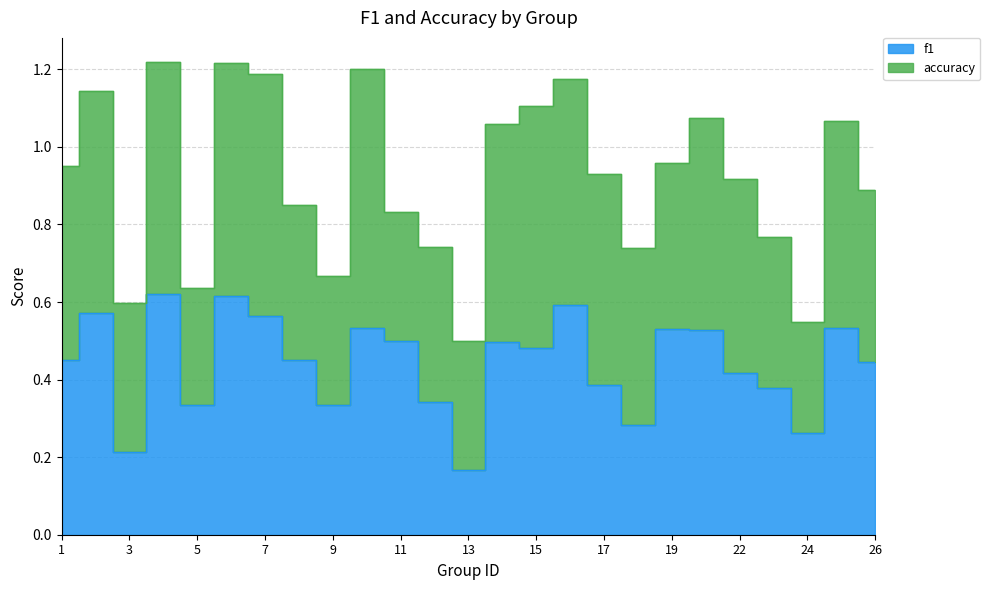

Does the chart have visible grid lines?

Yes